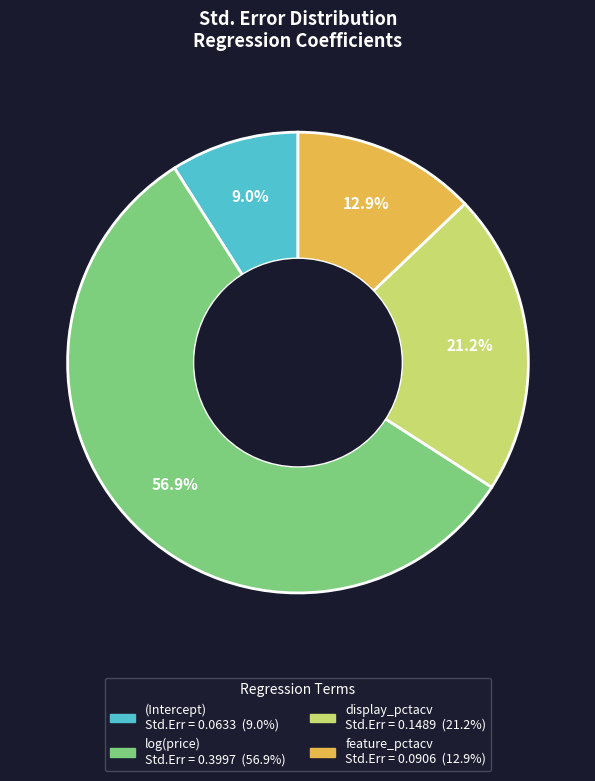

How many slices are in this pie chart?

4